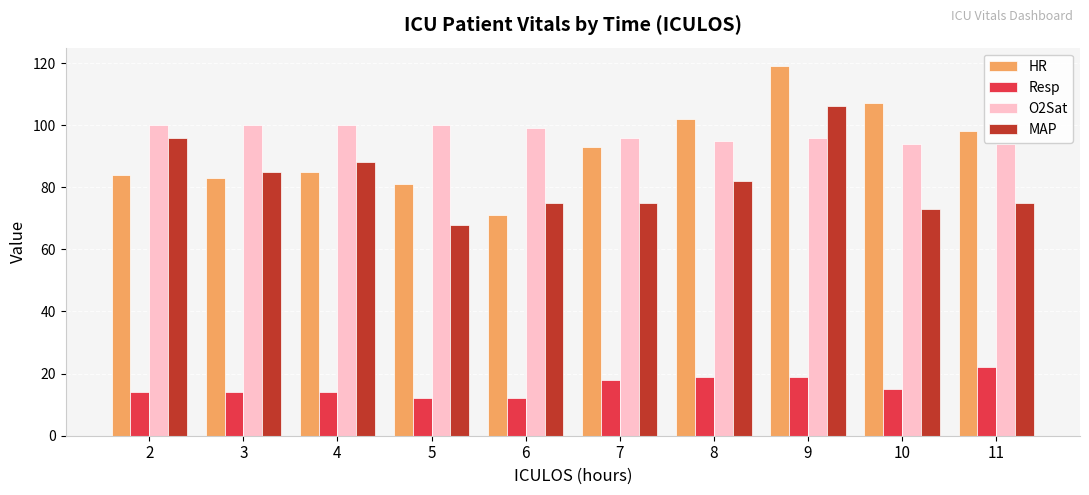

Is it true that HR equals 93 at 7?

True